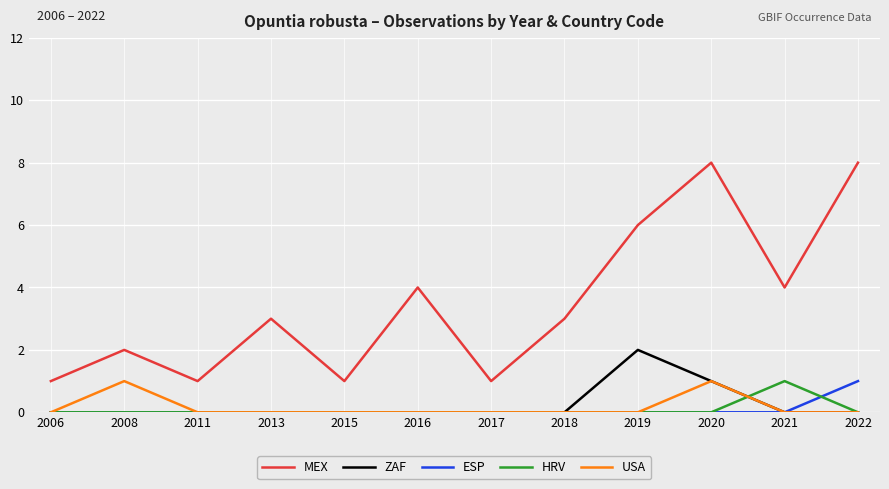

Which series has the widest spread of values?

MEX